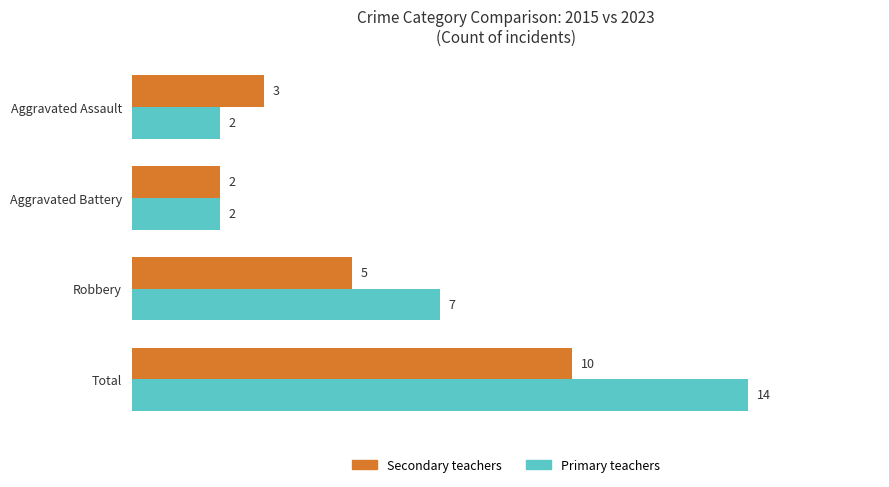

List the series in order of their overall mean, lowest first.

Secondary teachers, Primary teachers